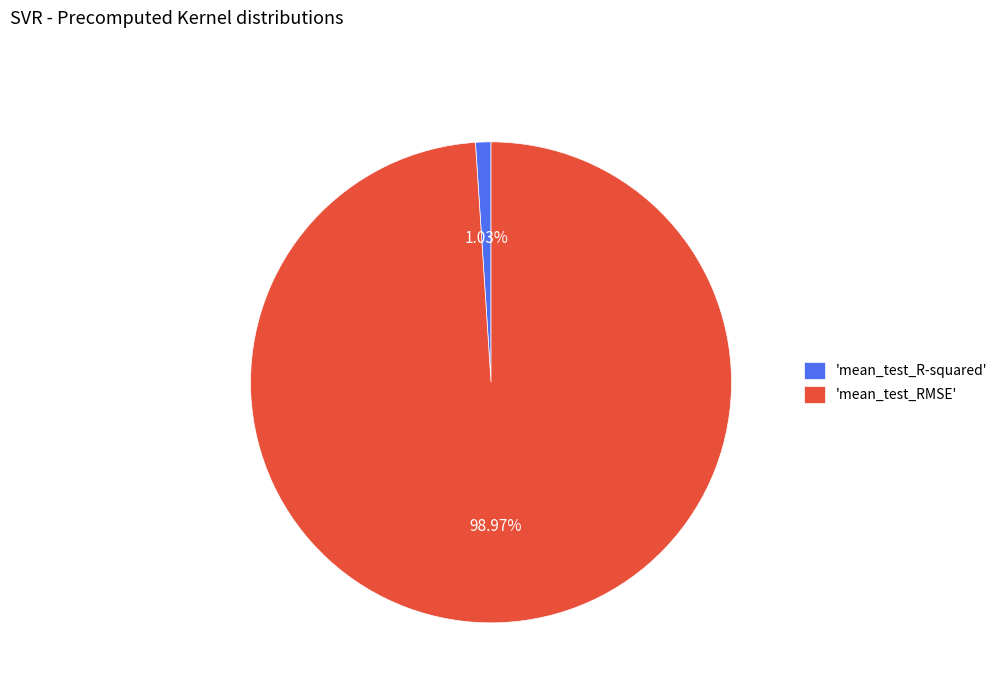

How many segments does this pie chart have?

2